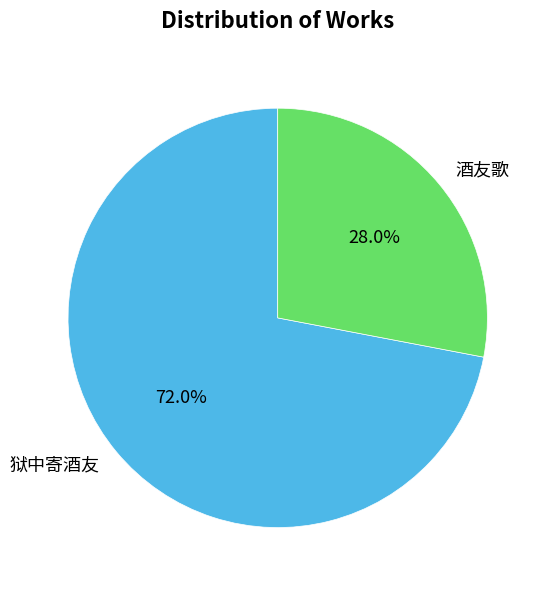

Approximately how many times larger is the value at 酒友歌 compared to 狱中寄酒友?

0.4